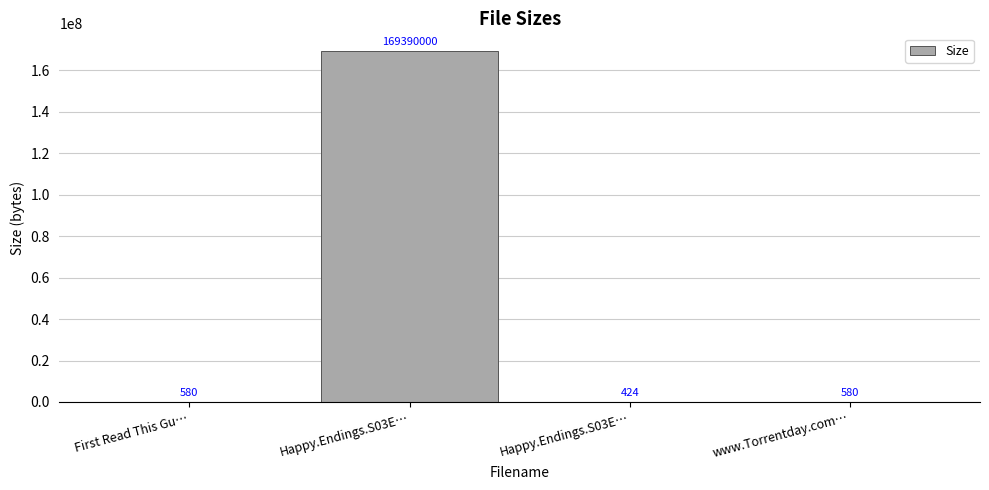

How many series are shown in this chart?

1